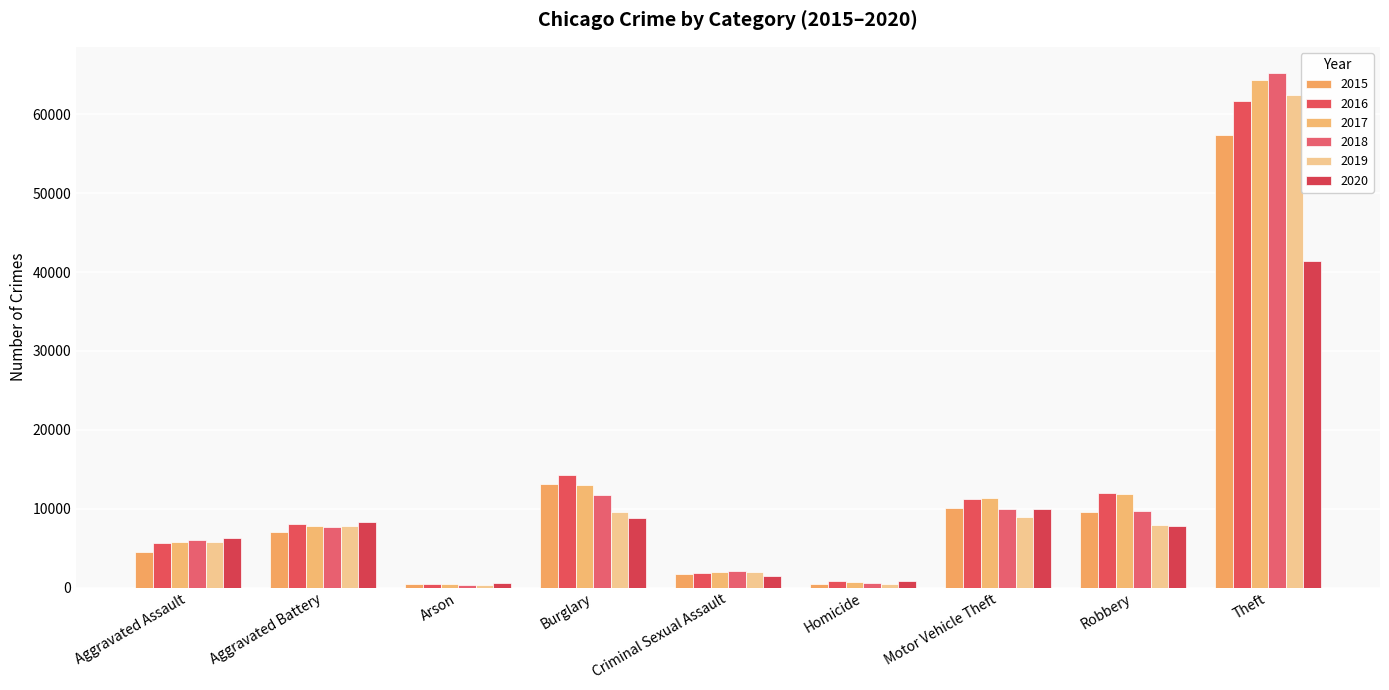

What is the difference between the maximum and minimum values in the 2016 series?

61108